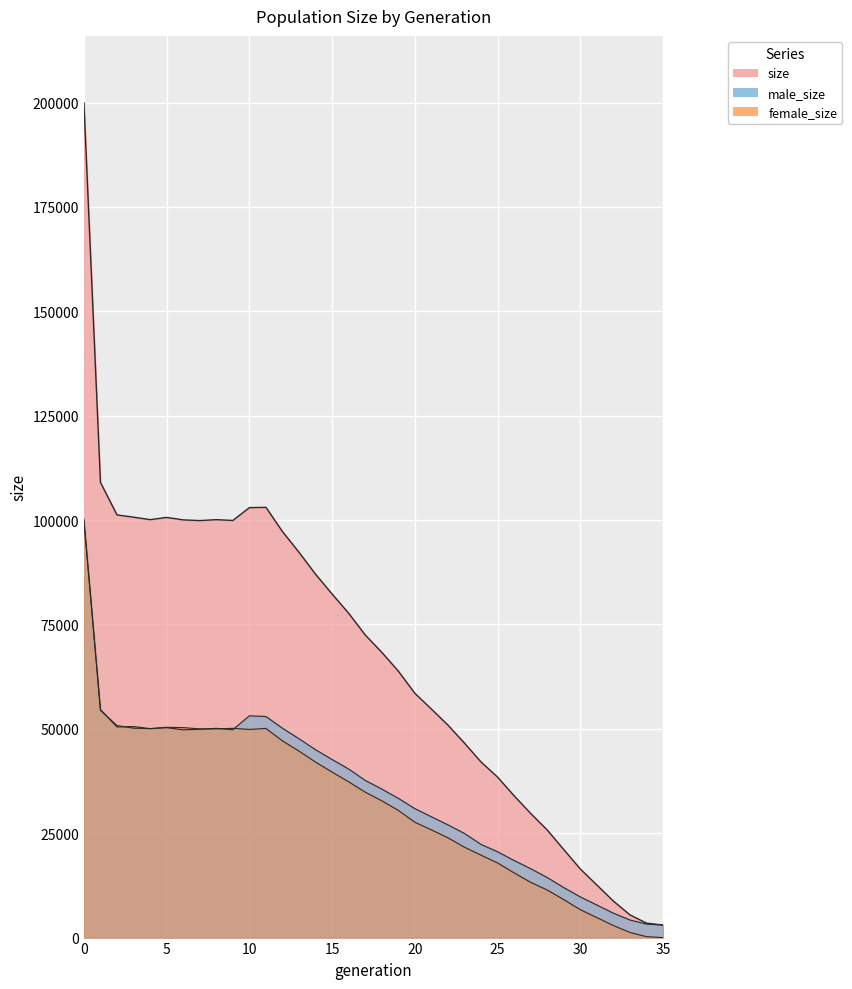

Which category has the lowest value in the size series?

35